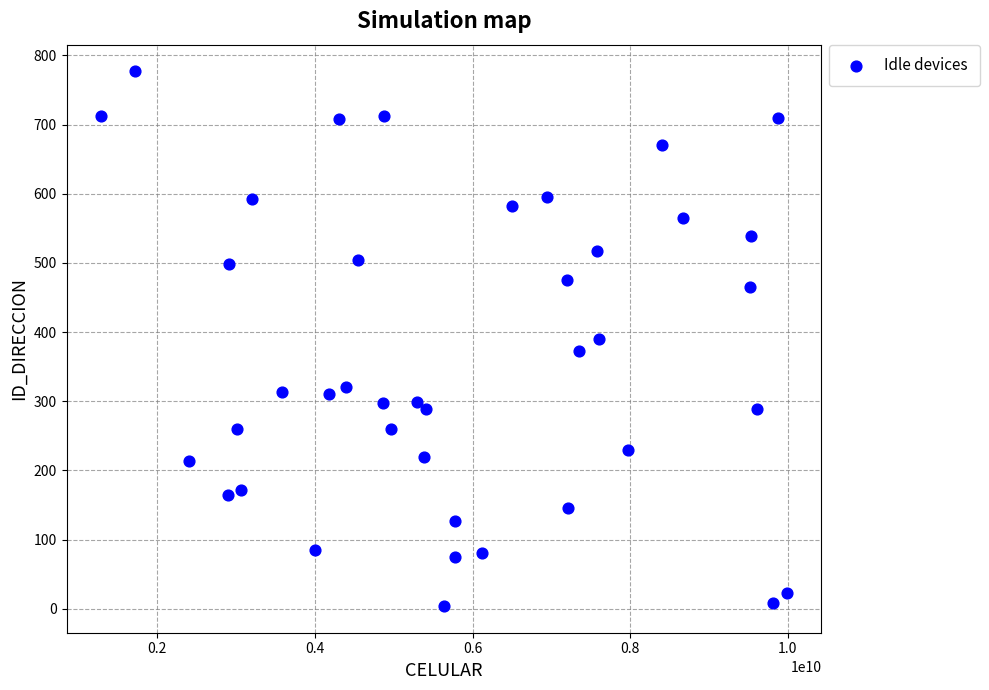

What is the range of X values (max minus min)?

8709945208